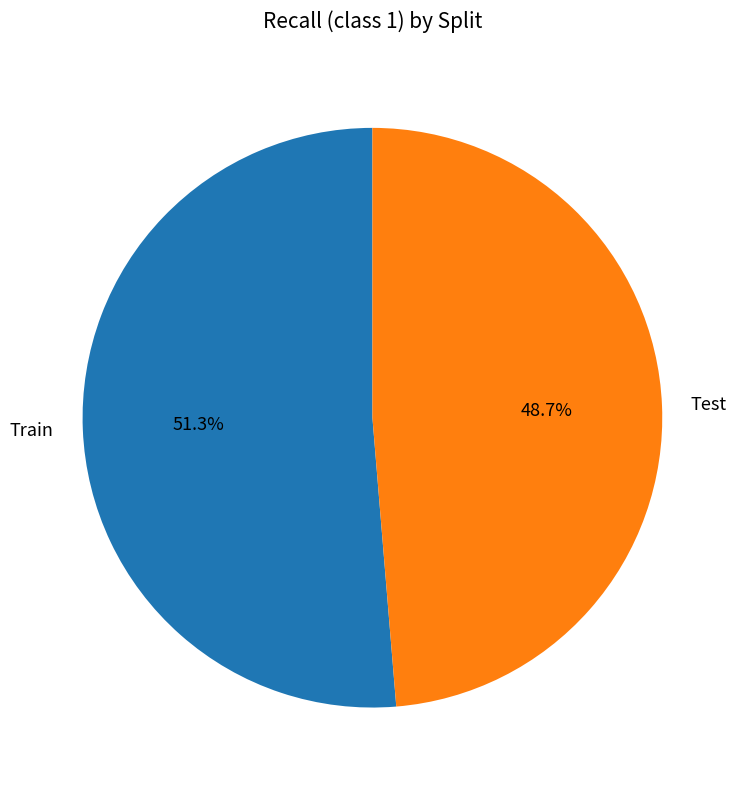

To the nearest percent, what percentage of the pie is Test?

49%